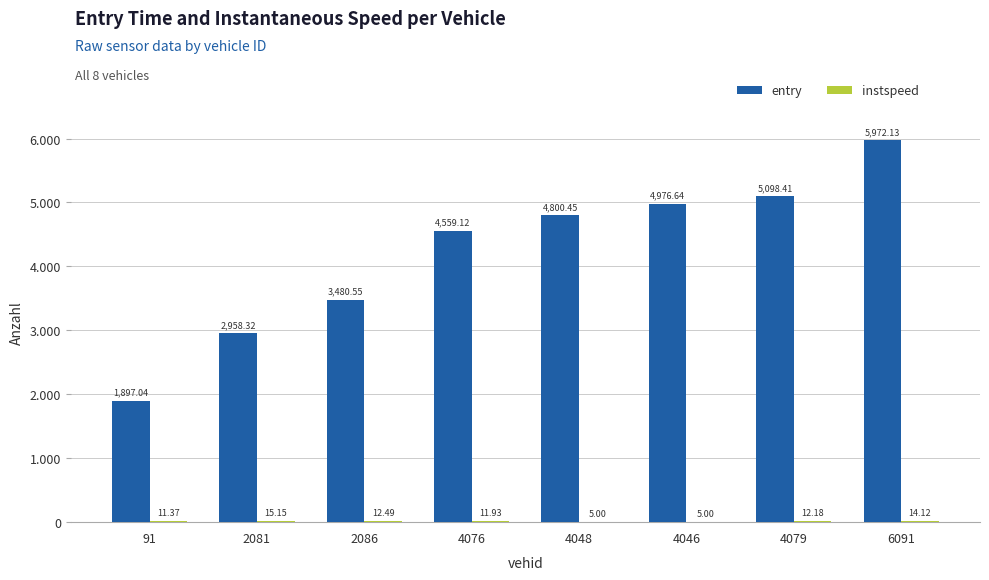

Are the bars horizontal?

No